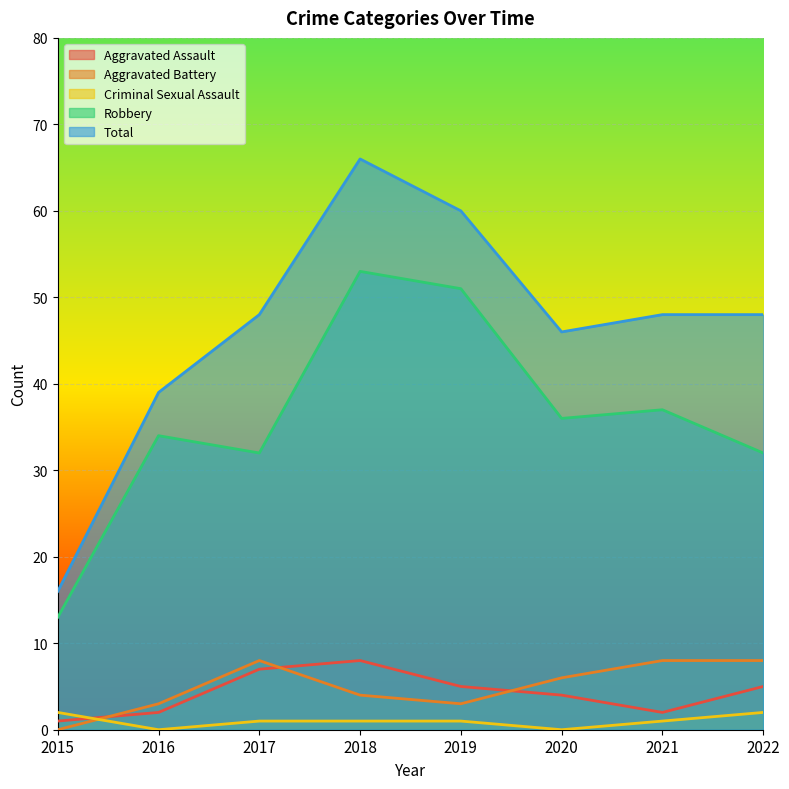

Reading left to right, what are all the values shown in this chart?

Aggravated Assault: 2015=1	2016=2	2017=7	2018=8	2019=5	2020=4	2021=2	2022=5
Aggravated Battery: 2015=0	2016=3	2017=8	2018=4	2019=3	2020=6	2021=8	2022=8
Criminal Sexual Assault: 2015=2	2016=0	2017=1	2018=1	2019=1	2020=0	2021=1	2022=2
Robbery: 2015=13	2016=34	2017=32	2018=53	2019=51	2020=36	2021=37	2022=32
Total: 2015=16	2016=39	2017=48	2018=66	2019=60	2020=46	2021=48	2022=48